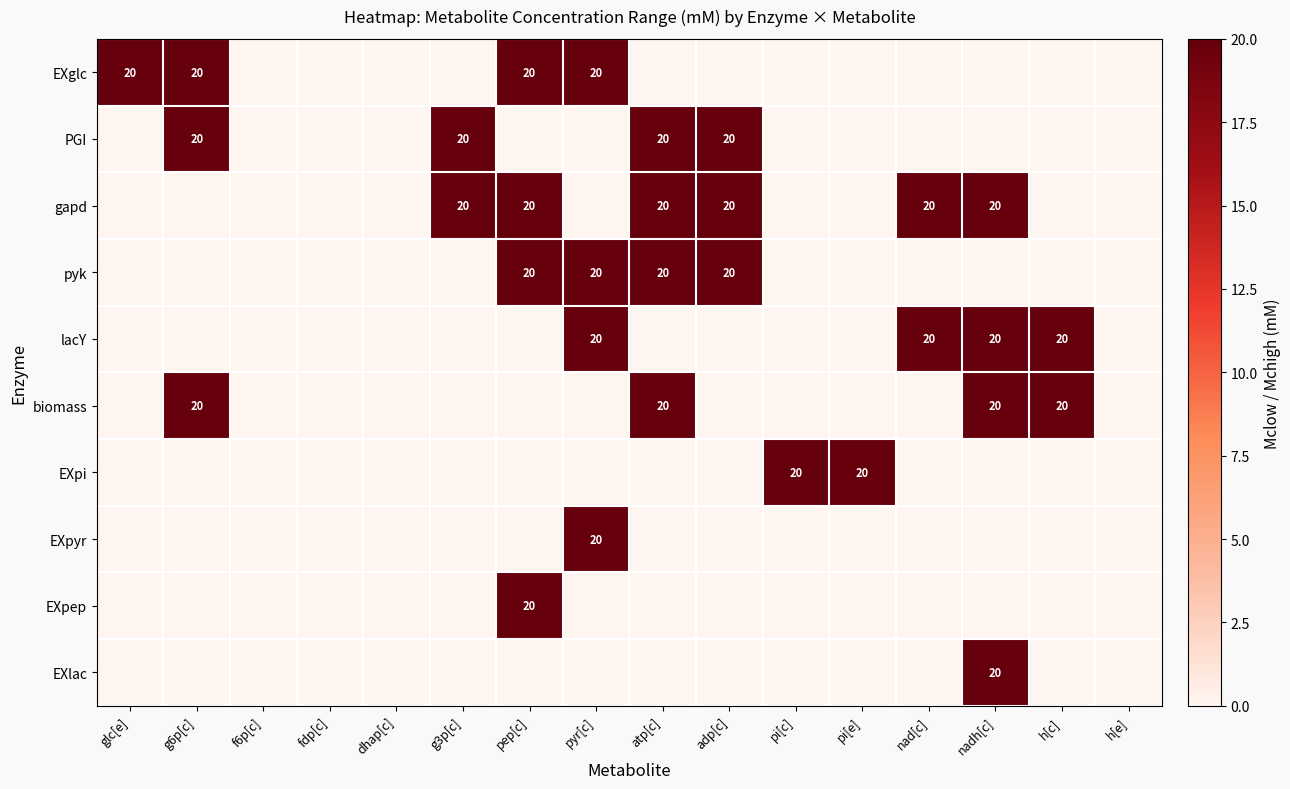

True or false: EXglc has a value of 14 at glc[e].

False